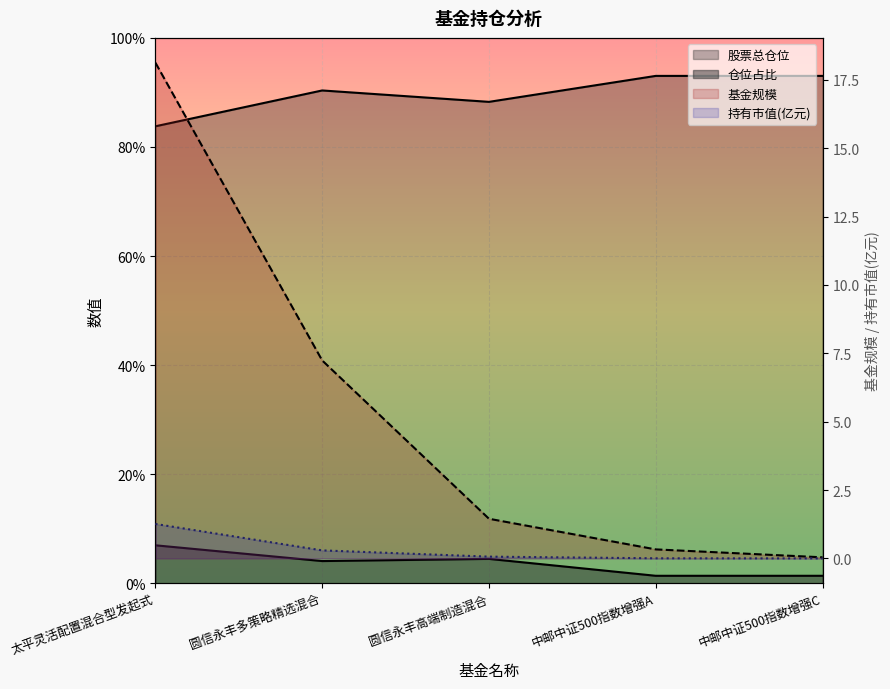

True or false: 仓位占比 has more than 2 interior local peaks.

False